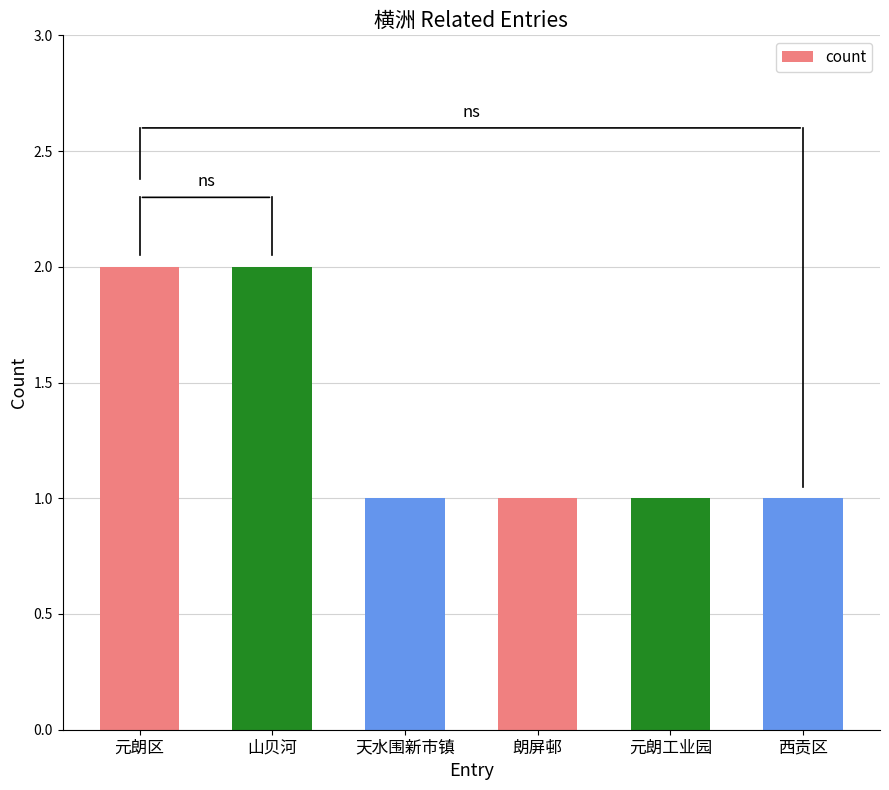

The value at 元朗区 is 2. True or false?

True